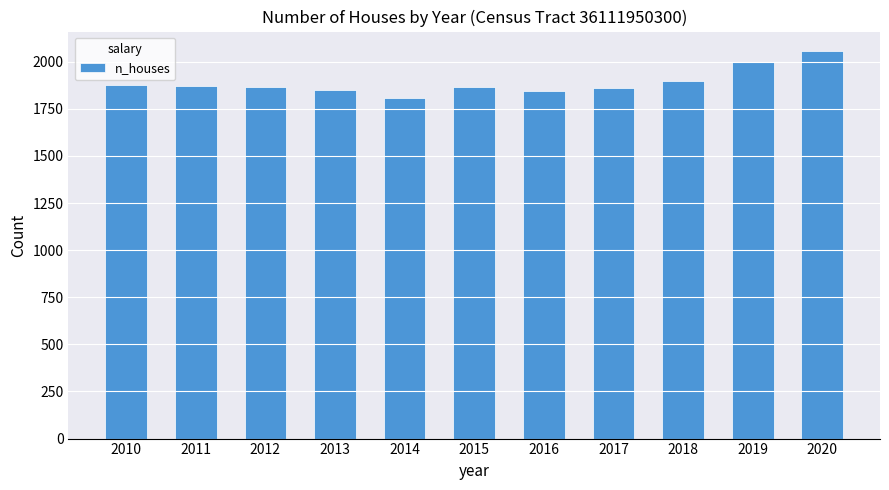

Count the number of data series in this chart.

1